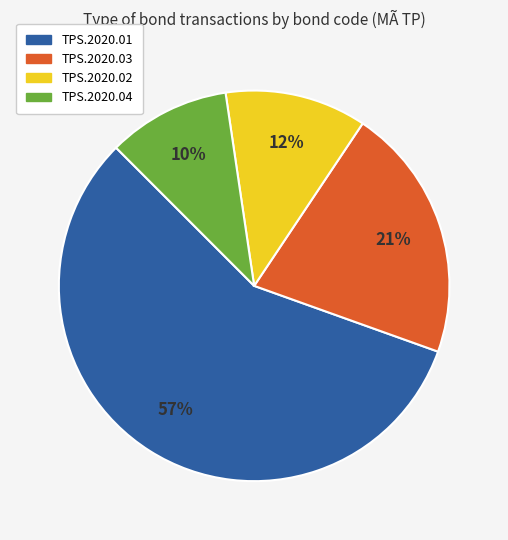

Rank the categories by value from lowest to highest.

TPS.2020.04, TPS.2020.02, TPS.2020.03, TPS.2020.01